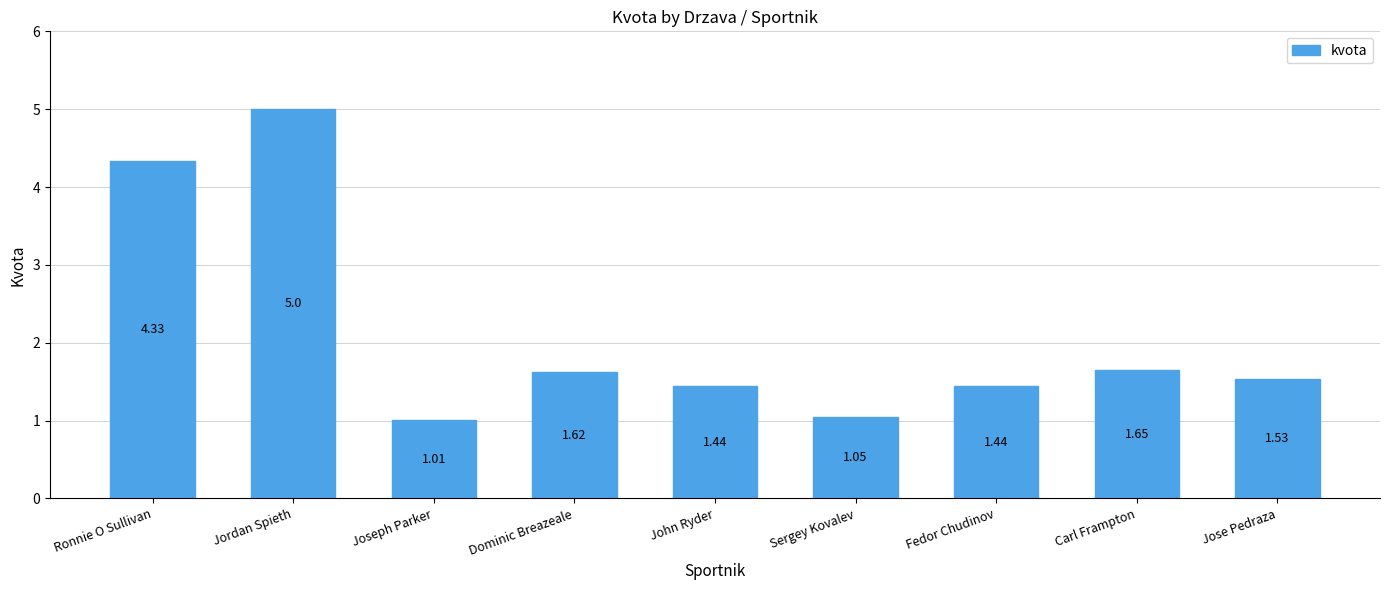

Are the bars grouped side by side (vs. stacked)?

No